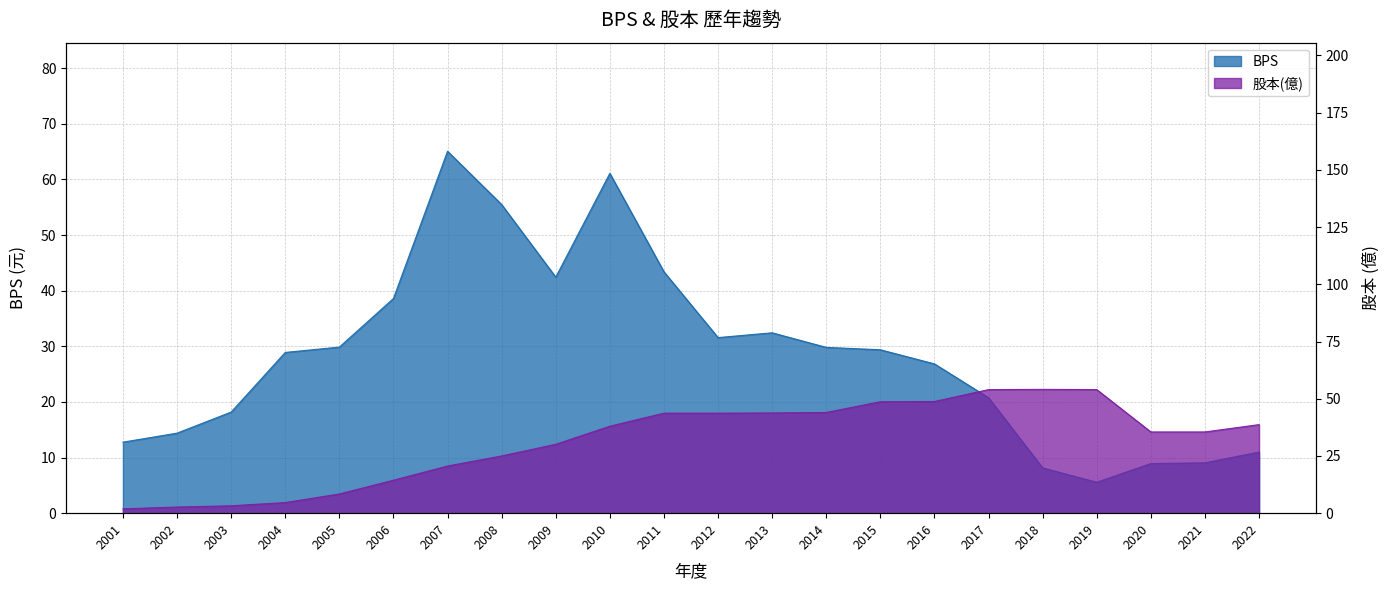

At how many categories does at least one series exceed 31?

17